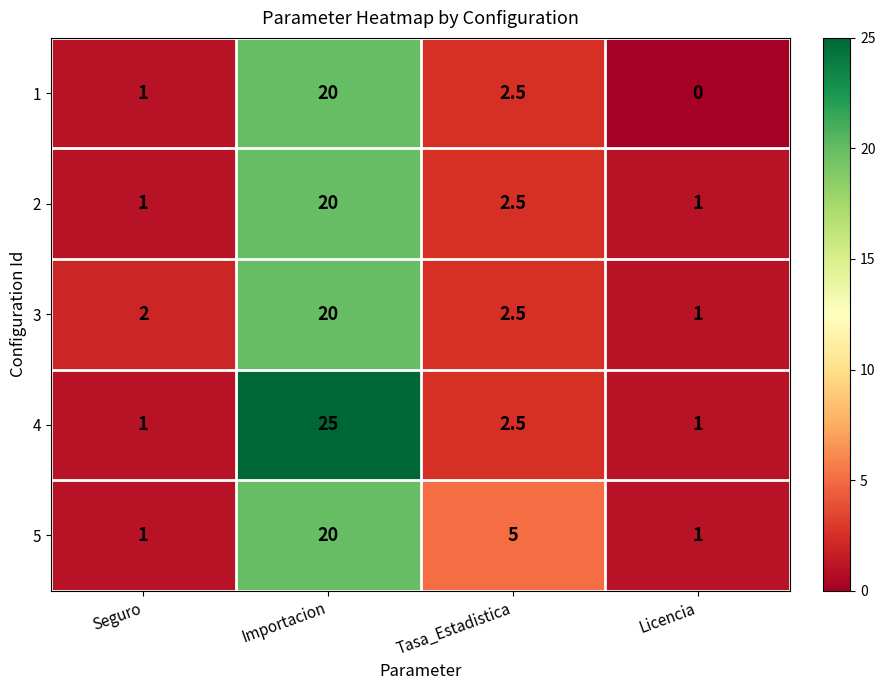

How many series are shown in this chart?

5